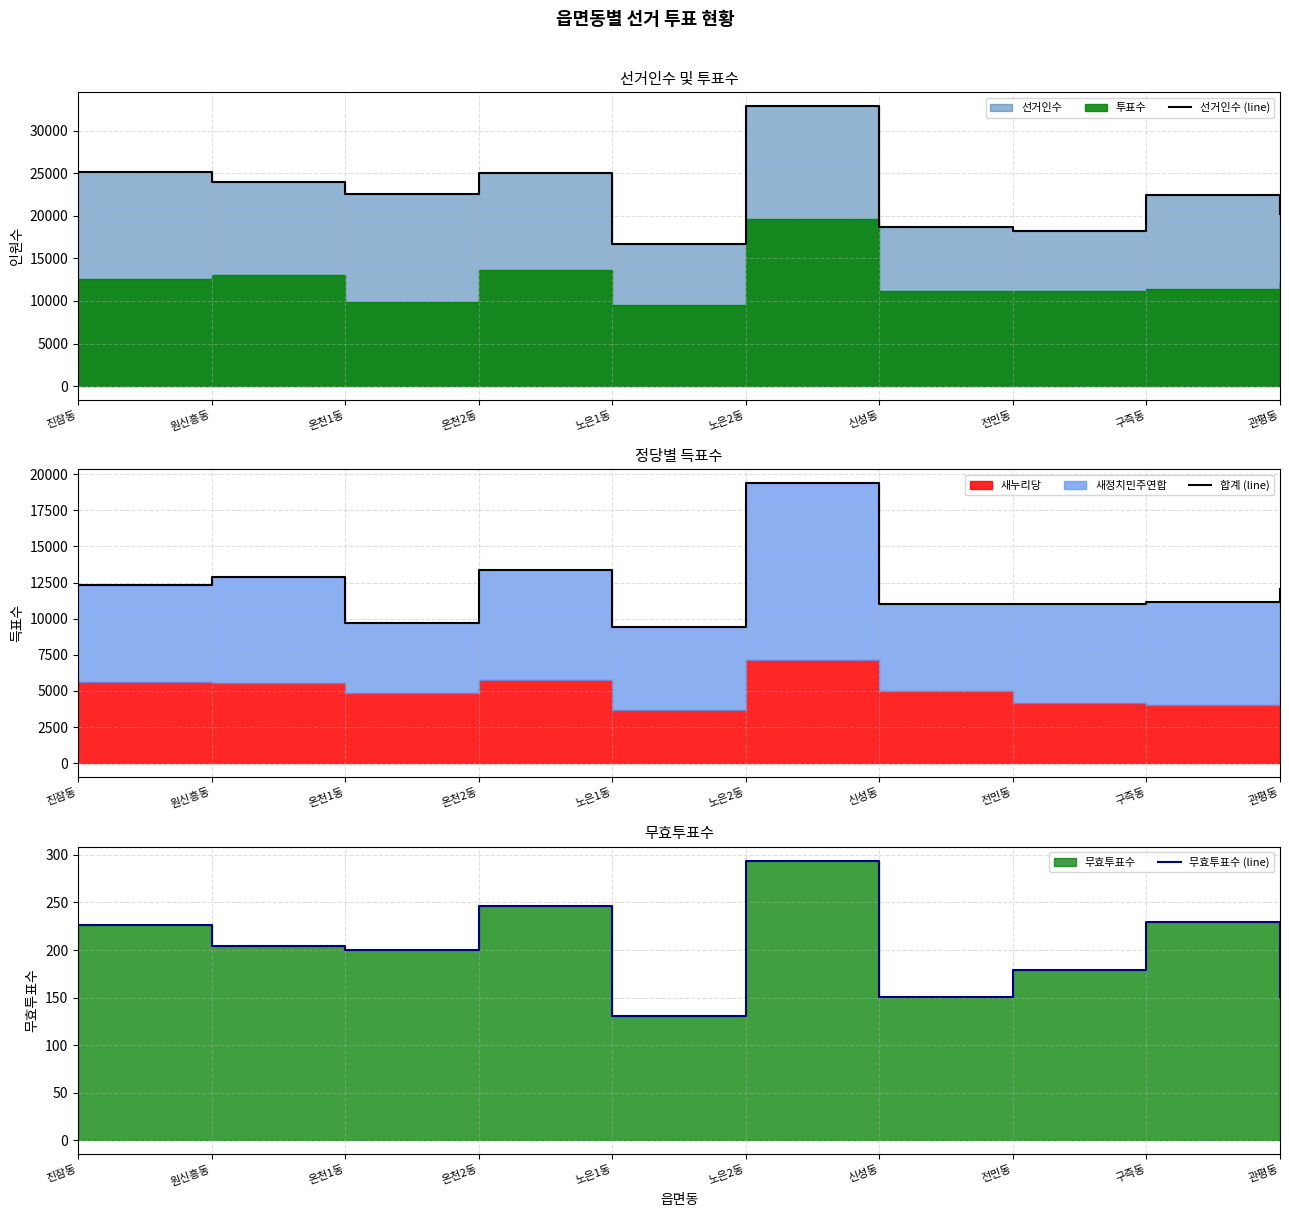

Which has a higher value, 노은1동 or 관평동?

관평동